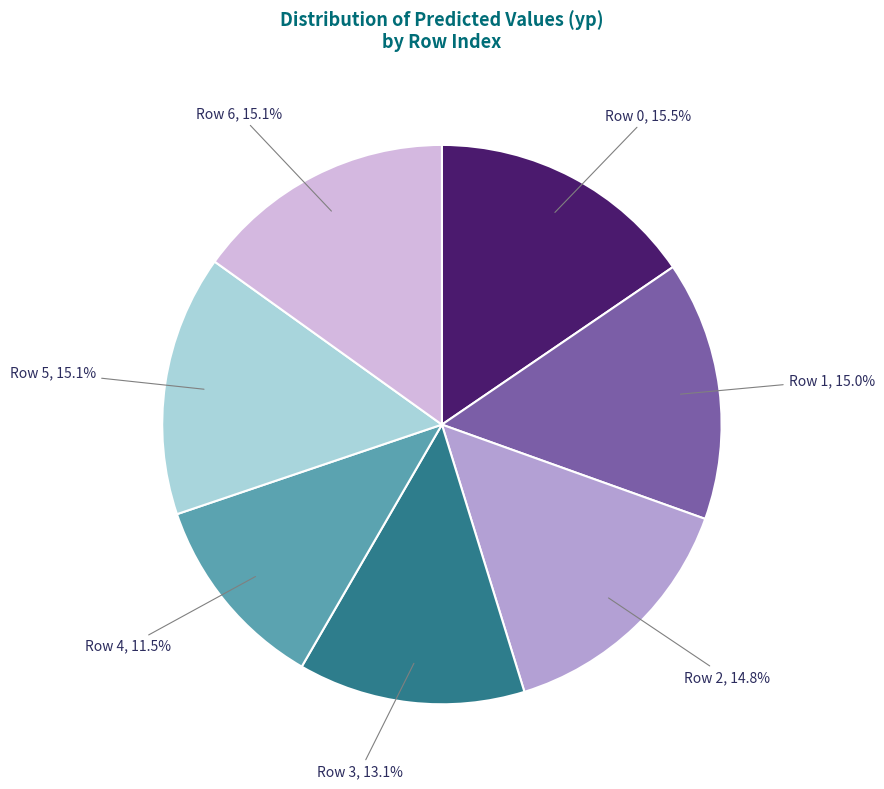

To the nearest percent, what is the difference between the Row 6 and Row 4 slice percentages?

4%